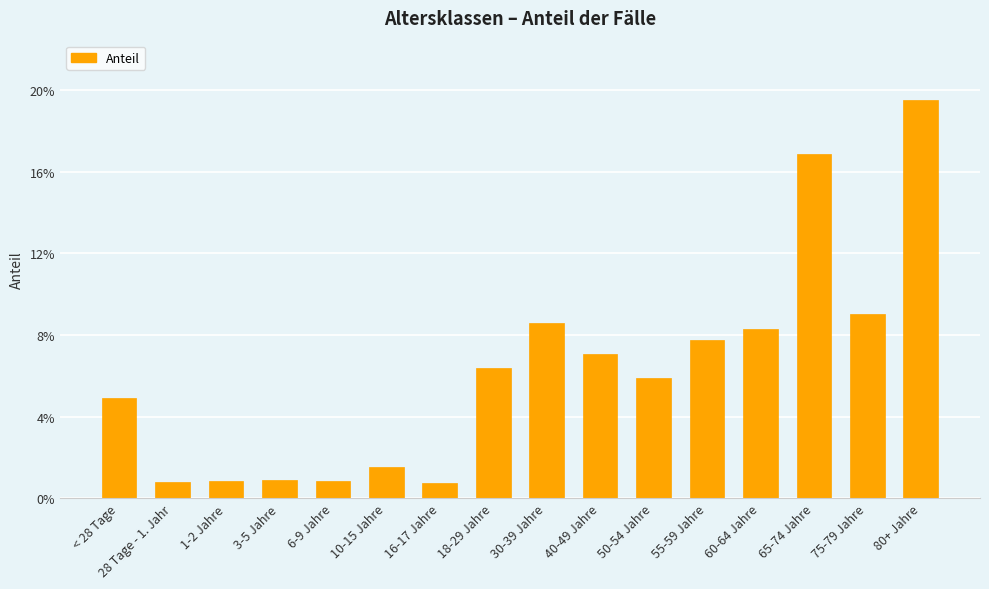

Which has a higher value, 1-2 Jahre or 75-79 Jahre?

75-79 Jahre